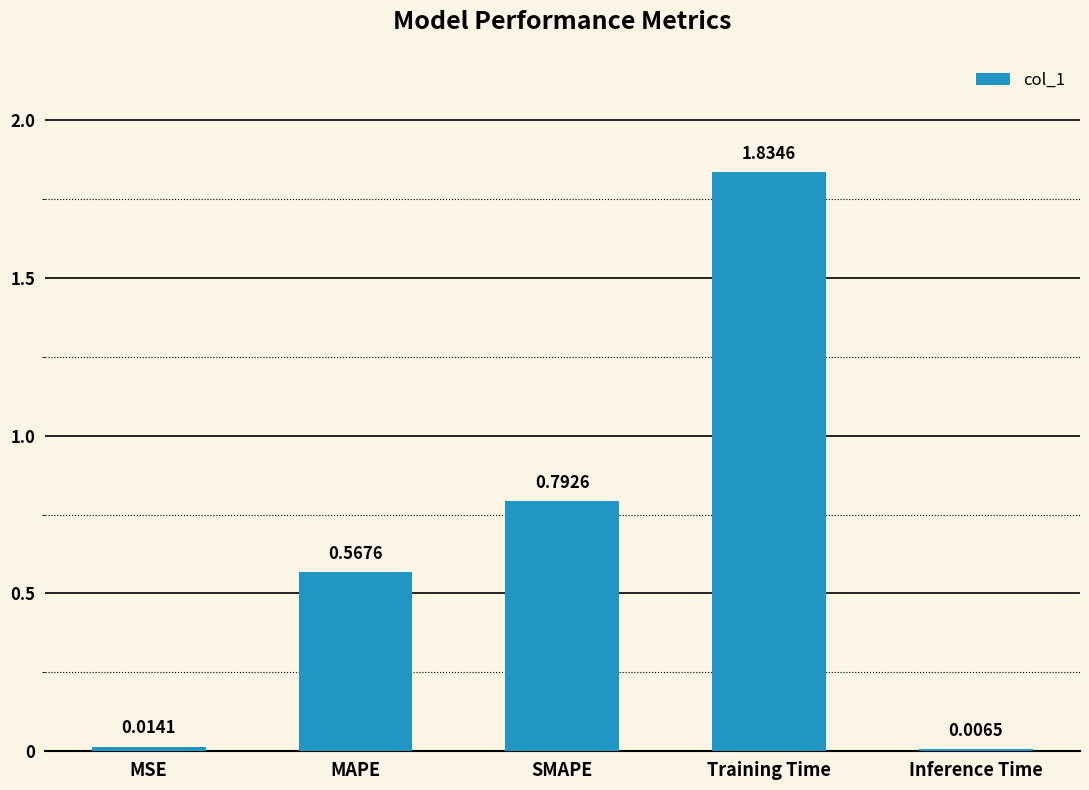

Which has a higher value, Training Time or MAPE?

Training Time